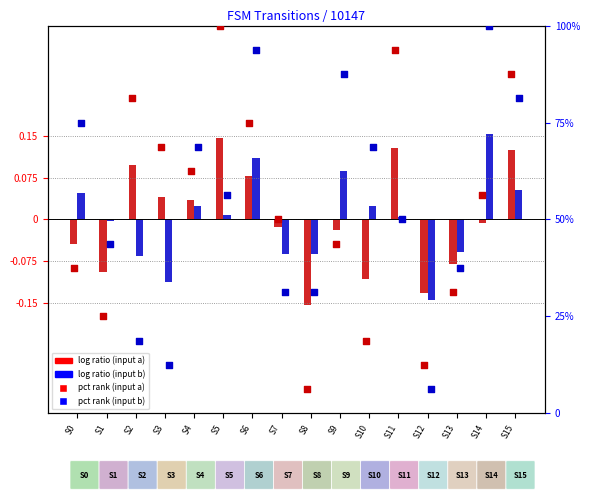

Which series reaches the maximum Y coordinate?

input a percentile